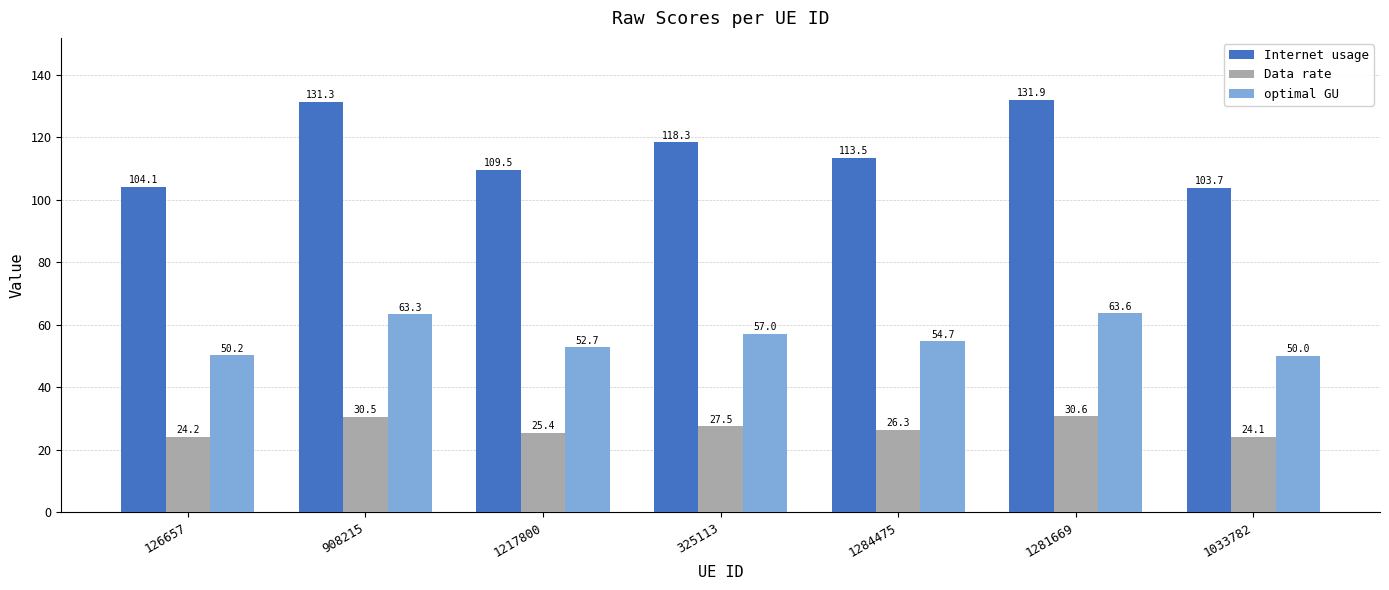

Which series has the largest total across all categories?

Internet usage